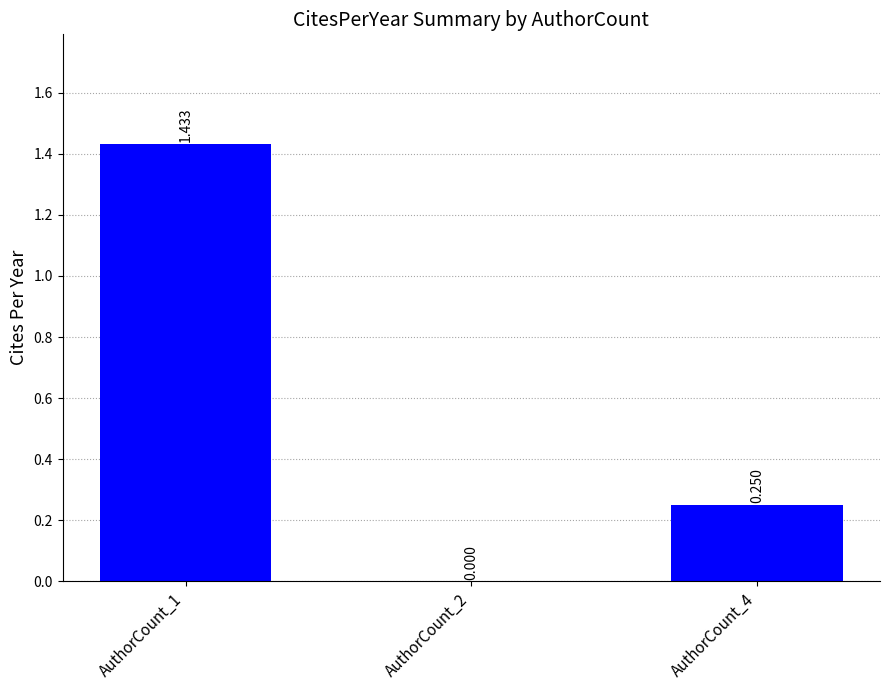

How many positive values are there?

2